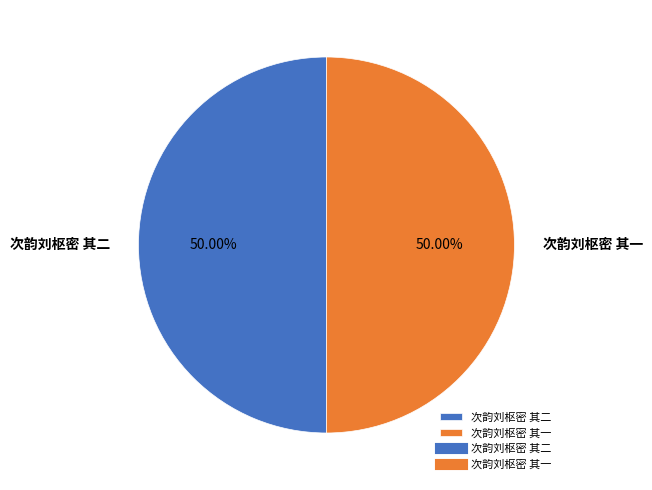

Is the sum of 次韵刘枢密 其二 and 次韵刘枢密 其一 greater than half?

Yes